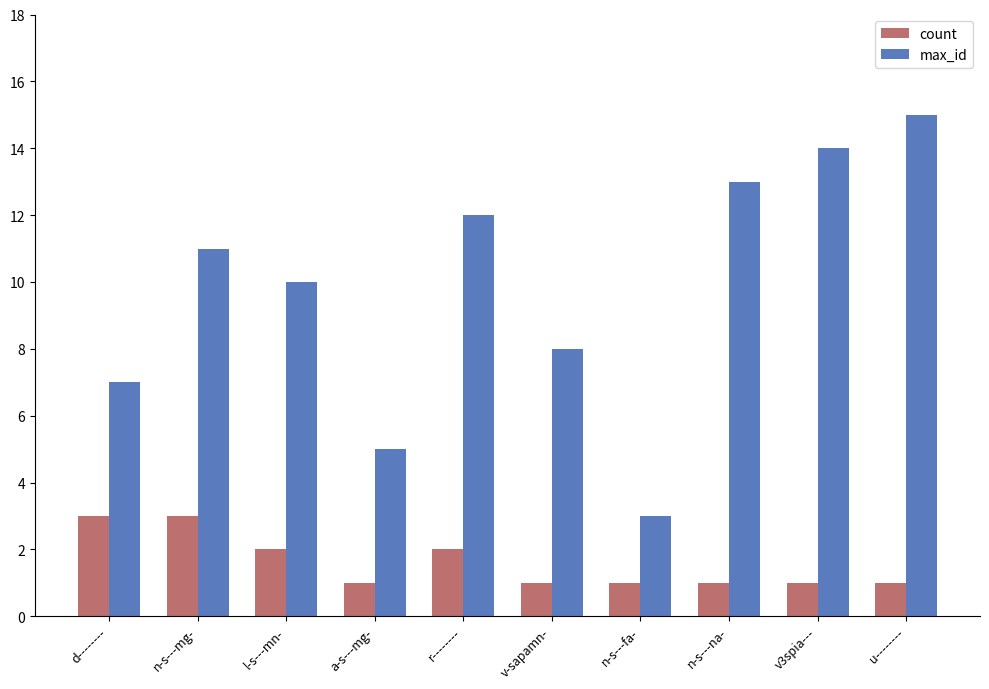

What is the total value across all series at n-s---mg-?

14